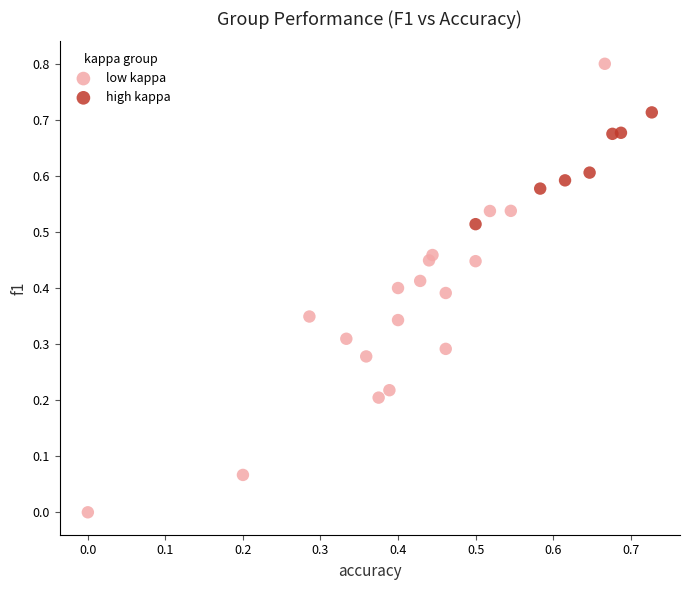

Which series contains the lowest Y value?

low kappa